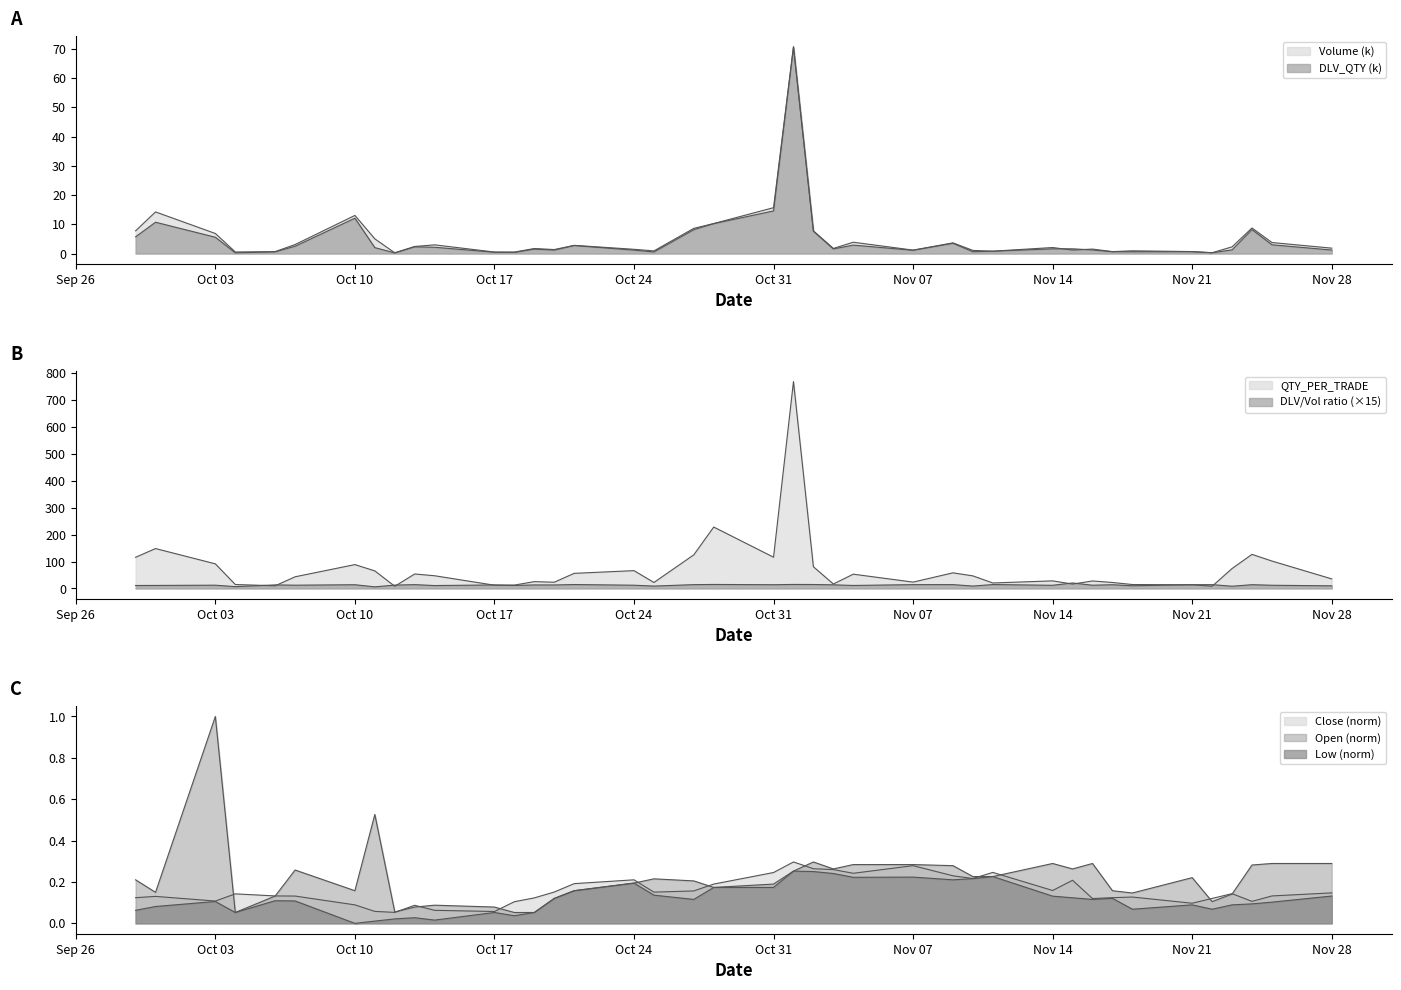

What is the value of the Open point at the 9th from the left?

0.1